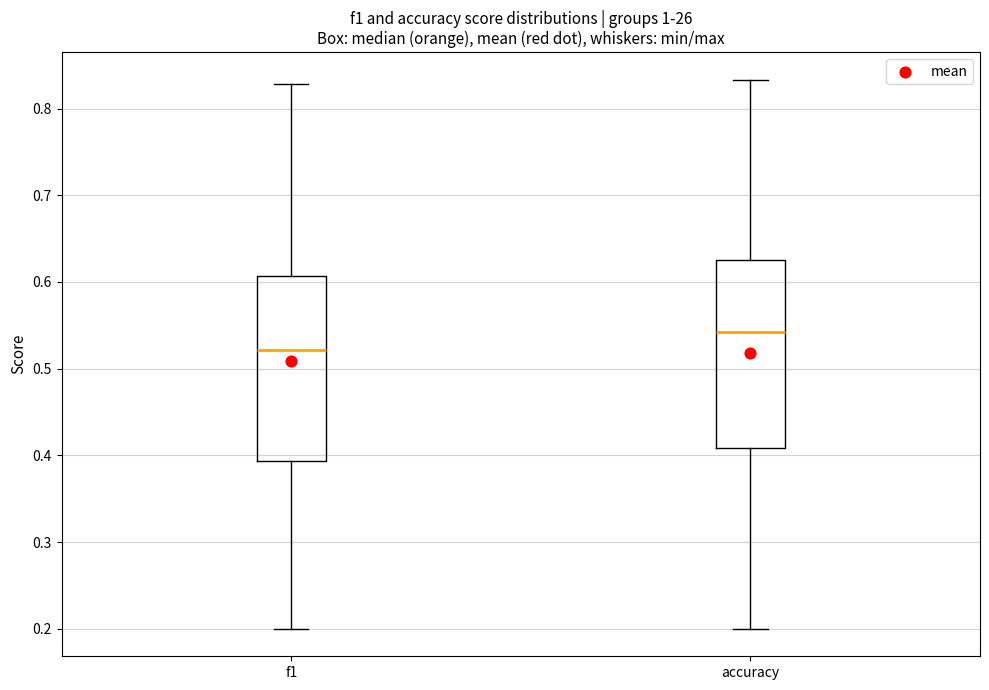

Reading left to right, read every box against the y-axis: the position of its median line, the range the box covers, and the ends of its whiskers. The values are not printed on the chart, so give them approximately, as read against the axis.

f1: median 0.52, box 0.39 to 0.61, whiskers 0.20 to 0.83
accuracy: median 0.54, box 0.41 to 0.63, whiskers 0.20 to 0.83